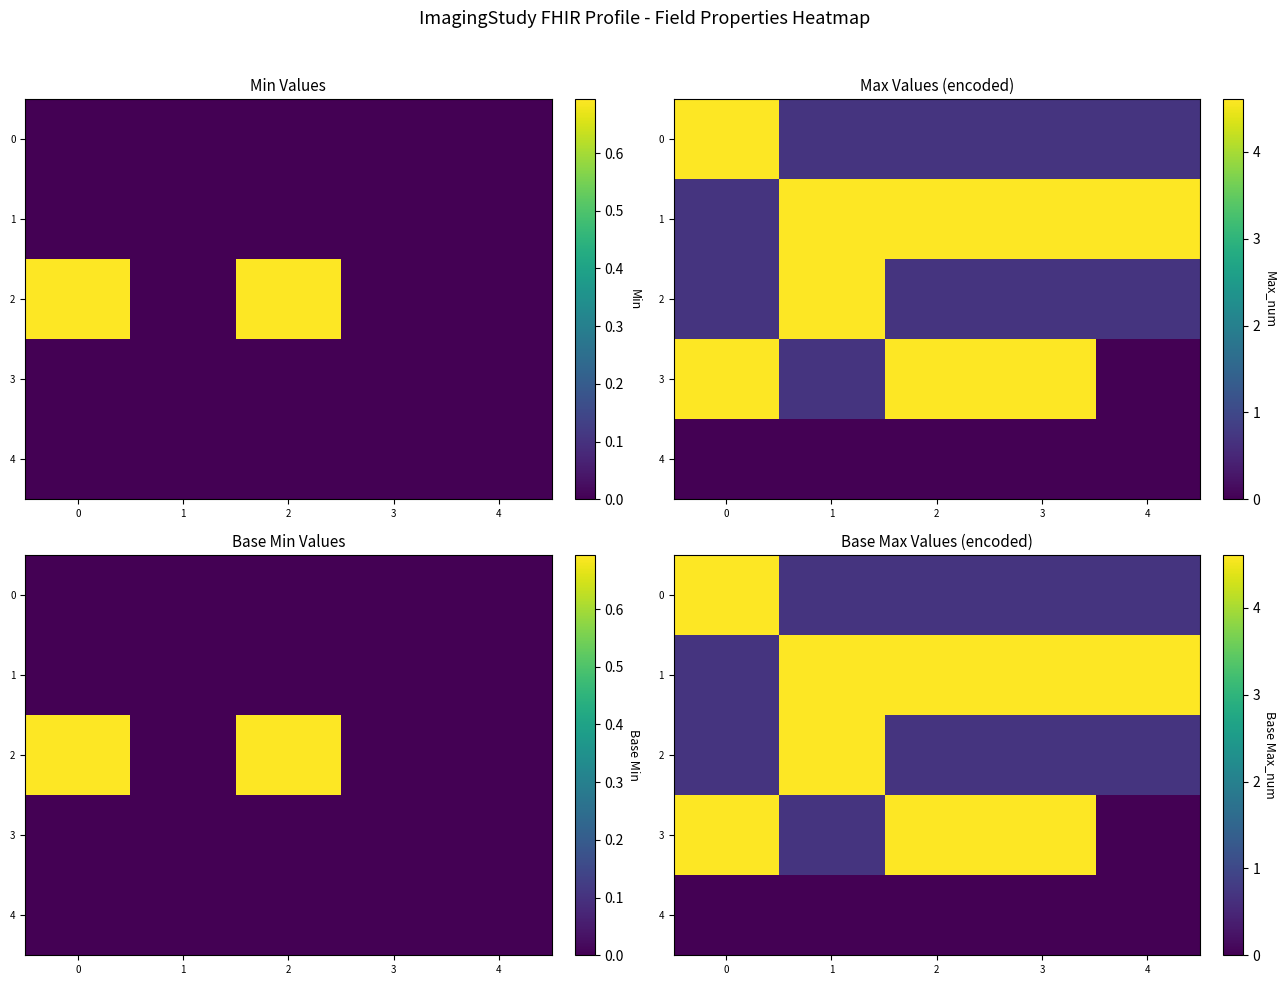

What is the difference between the highest and lowest values at 0?

4.6